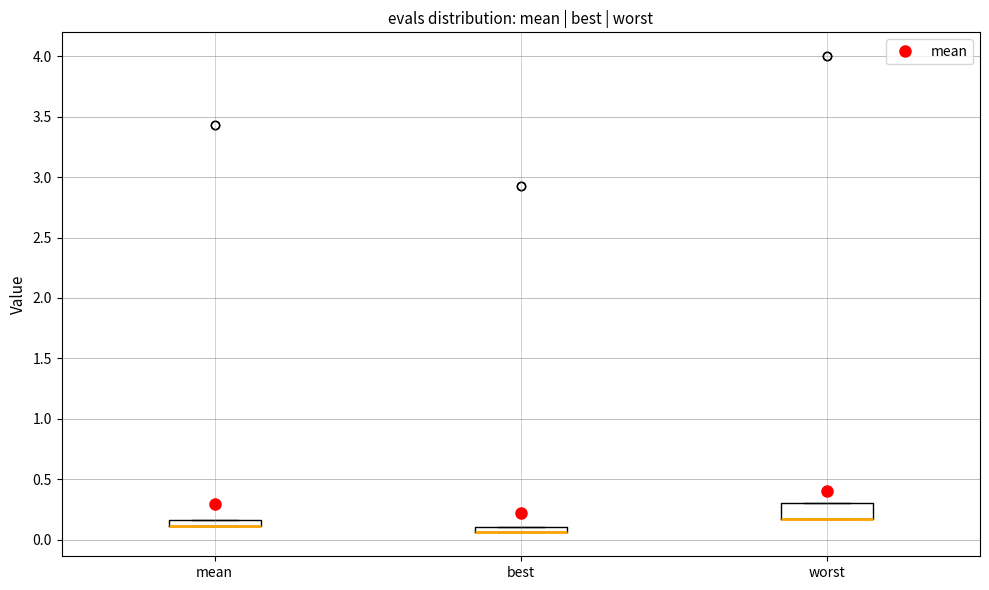

Which box is the tallest, from its lower edge to its upper edge?

worst